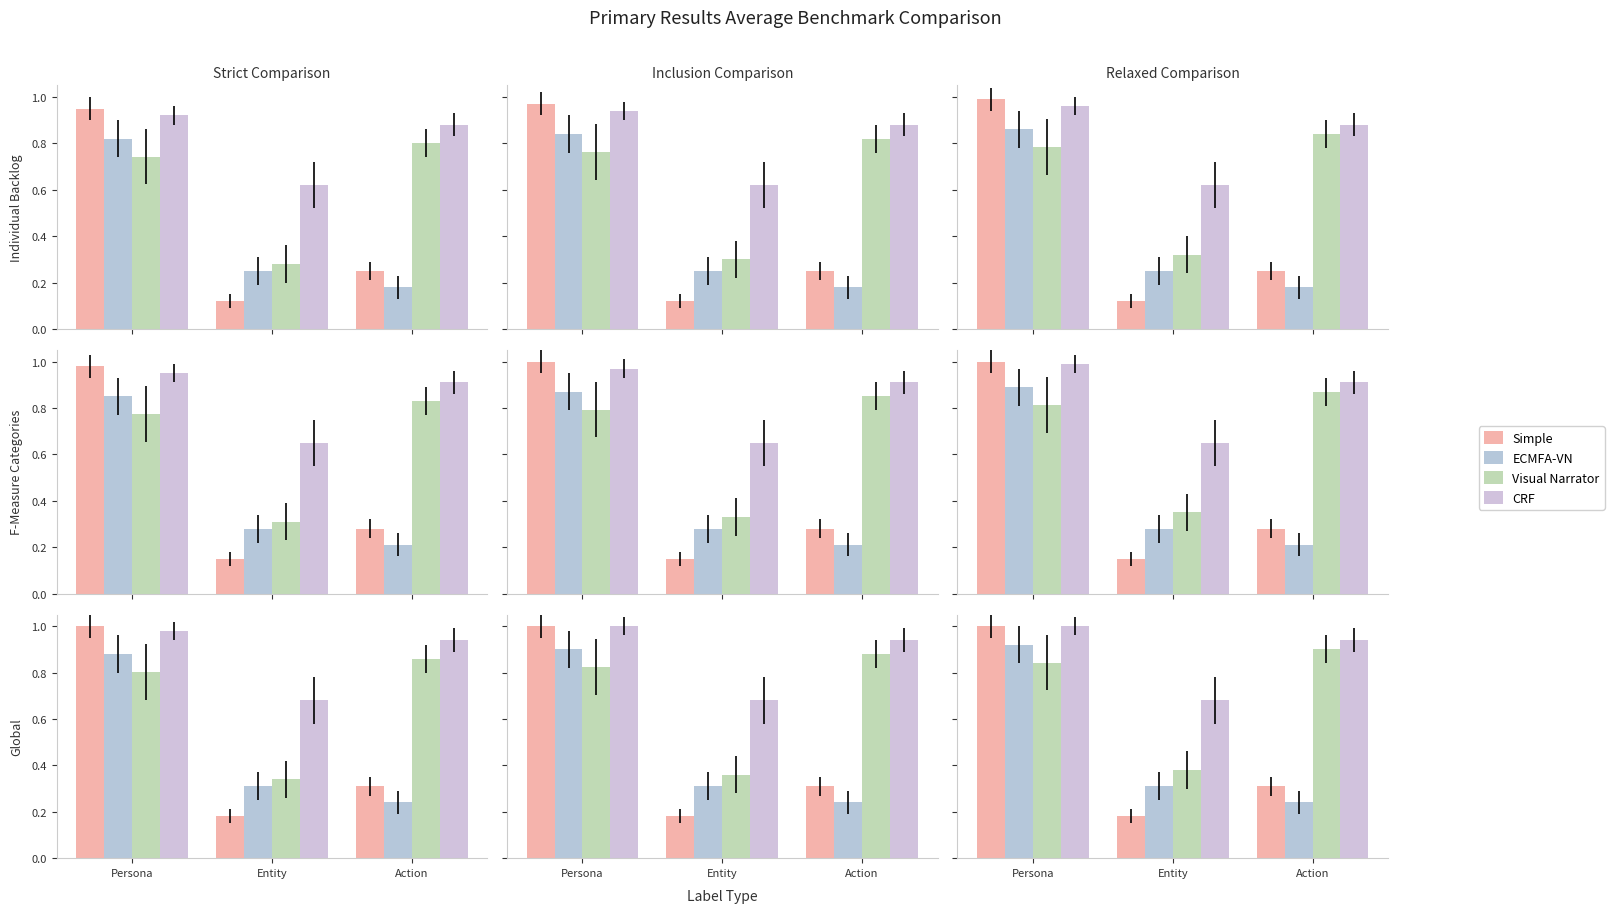

What position from the right is Entity?

2